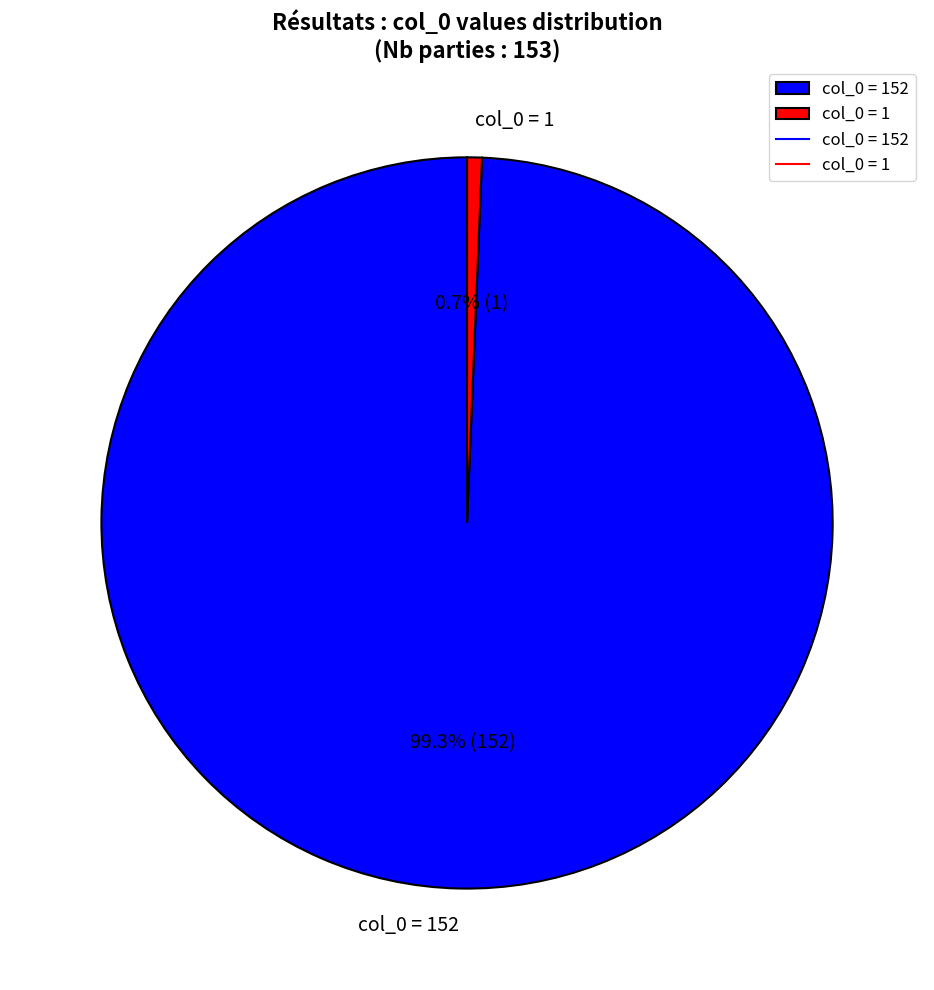

How many slices are in this pie chart?

2